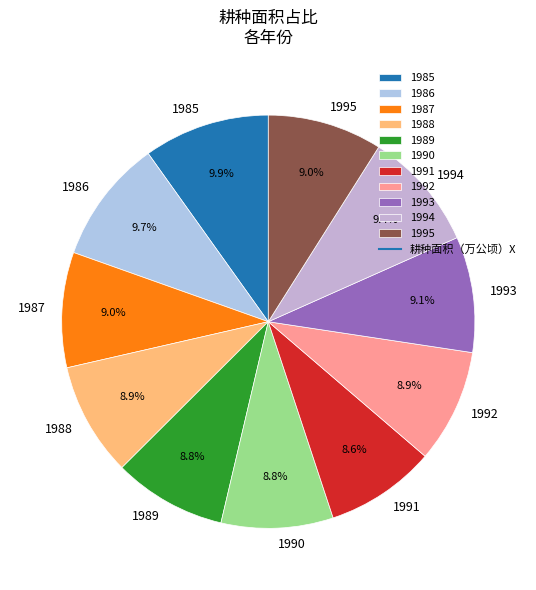

Do 1991 and 1989 together represent more than half of the pie?

No